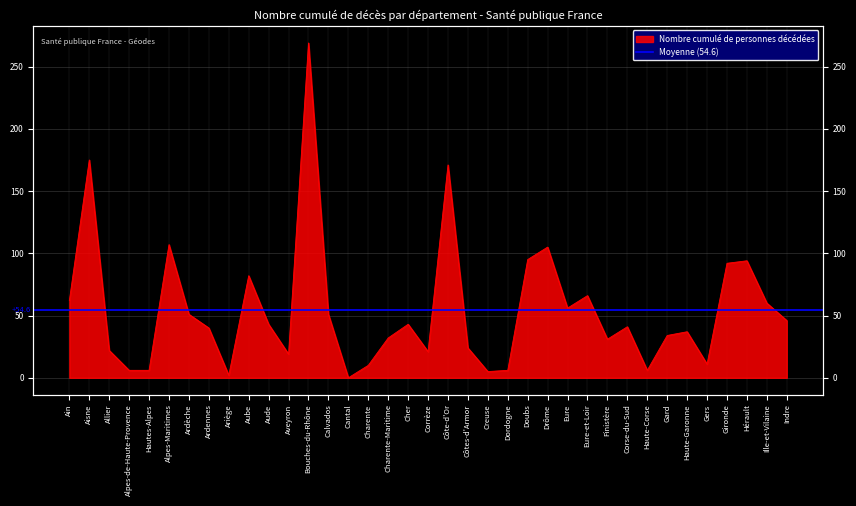

What is the sum of the values at Drôme and Gard?

139